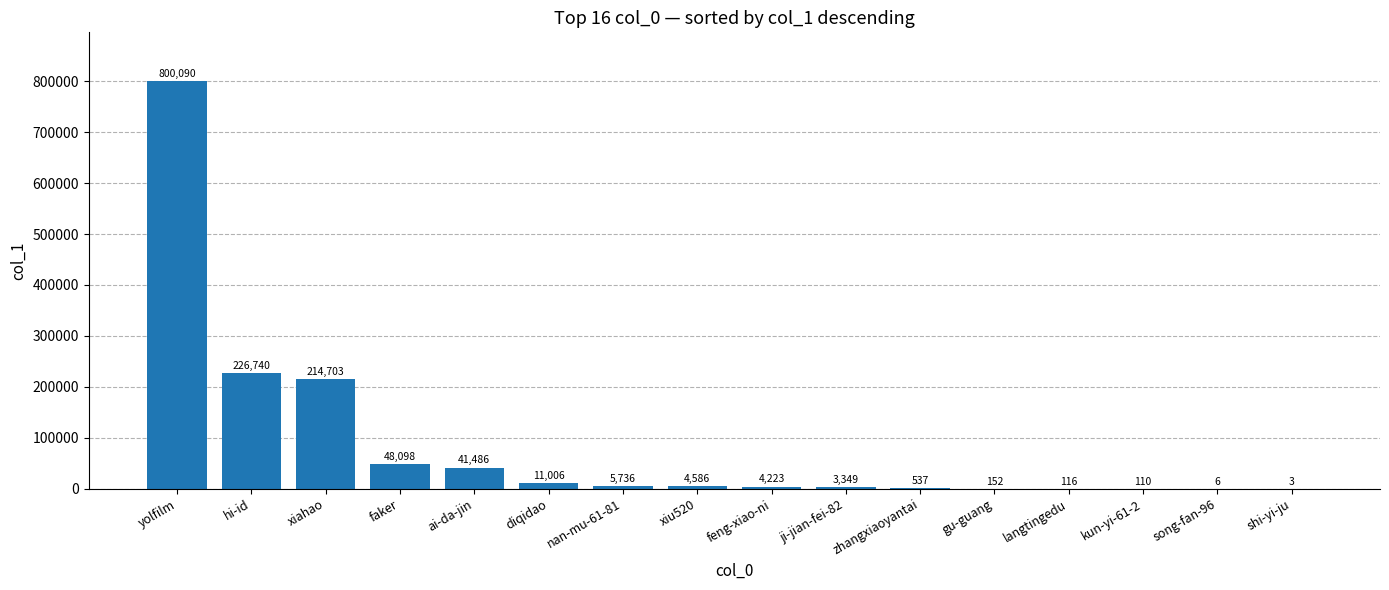

The value at diqidao is 11006. True or false?

True